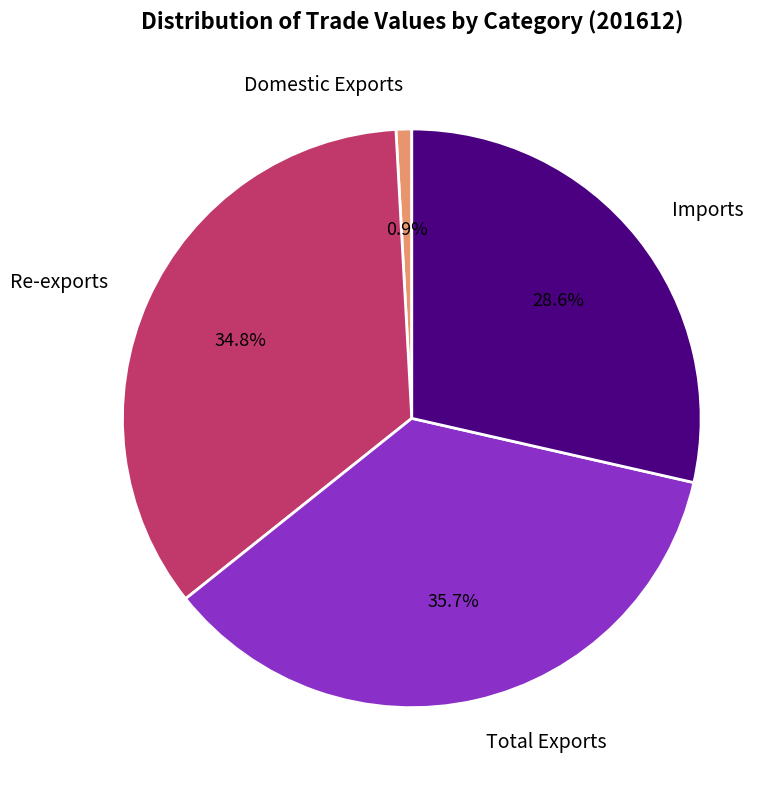

How many segments does this pie chart have?

4